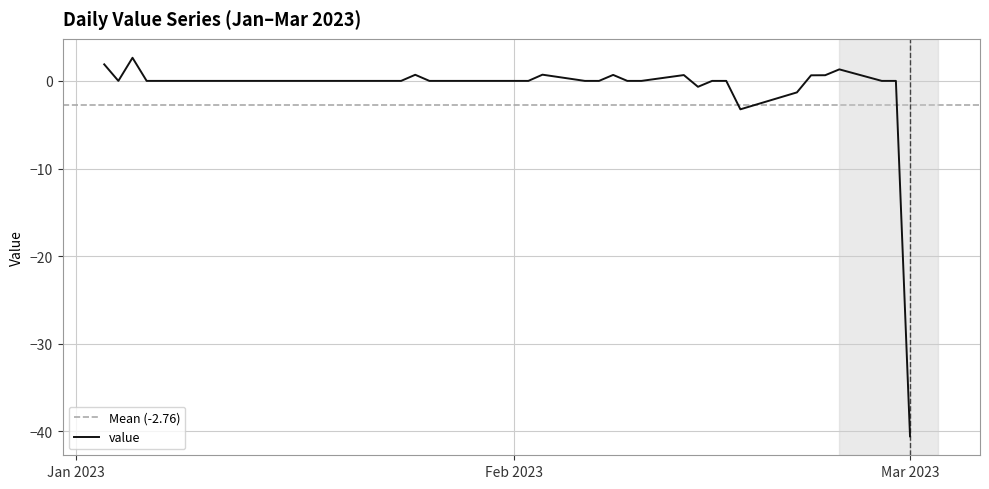

Does the chart display data point markers on the line(s)?

No